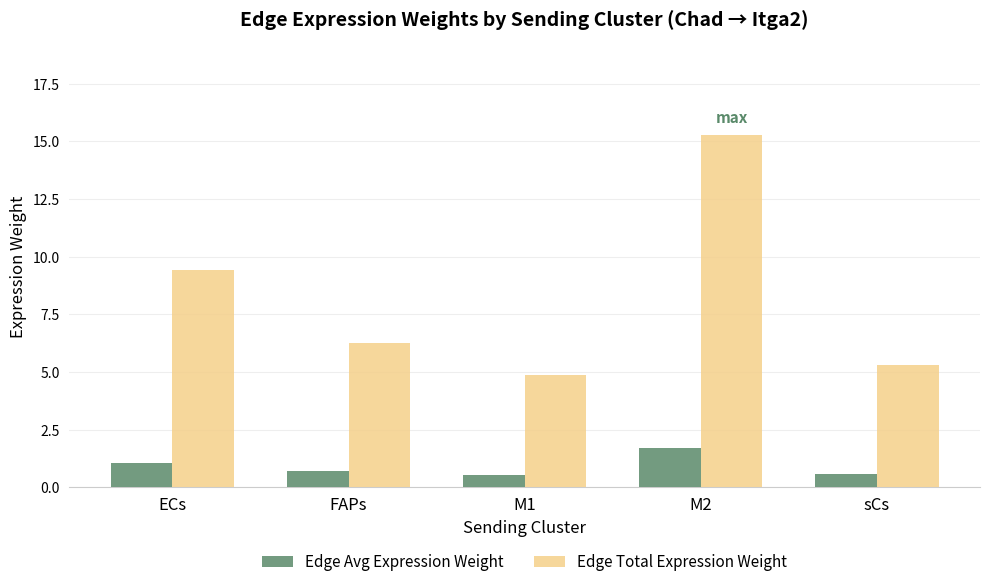

Between ECs and M1, which series saw the biggest shift?

Edge Total Expression Weight